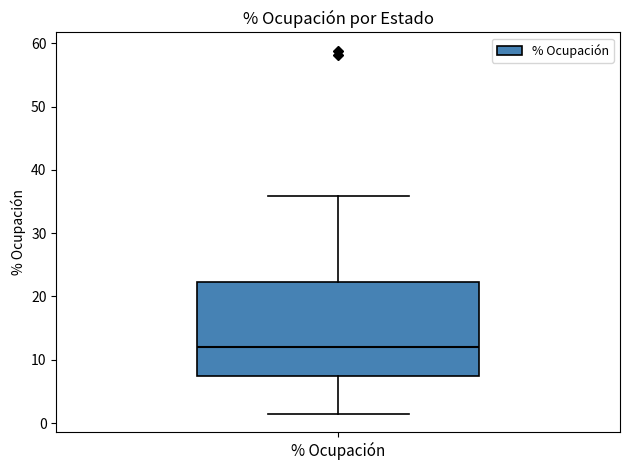

Transcribe this box plot: give where the median line is, the range the box spans, and where the two whiskers end, as read against the y-axis. The values are not printed on the chart, so give them approximately, as read against the axis.

median 12, box 7 to 22, whiskers 1 to 36